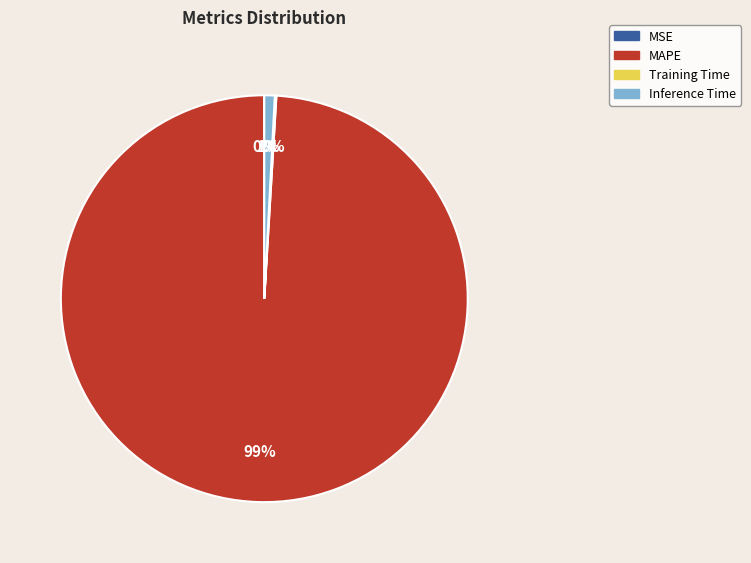

Which category has the biggest portion of the pie?

MAPE